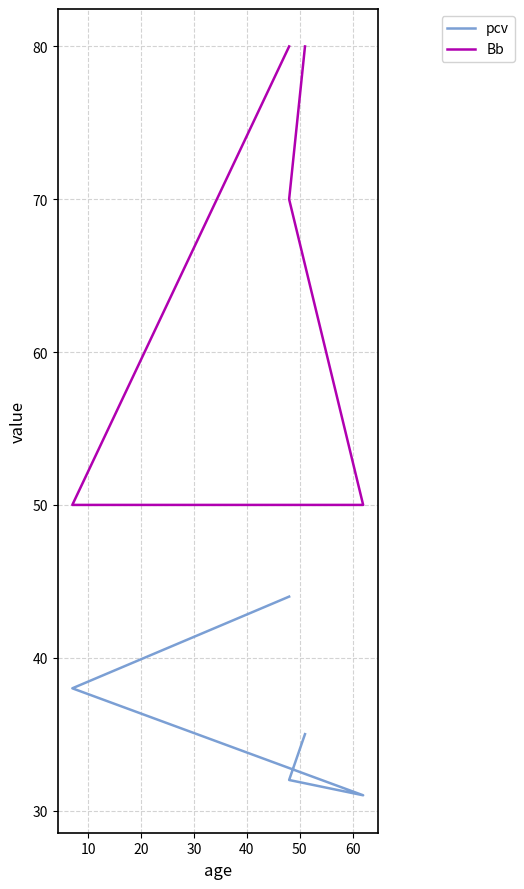

The pcv series shows 27 at 0. True or false?

False